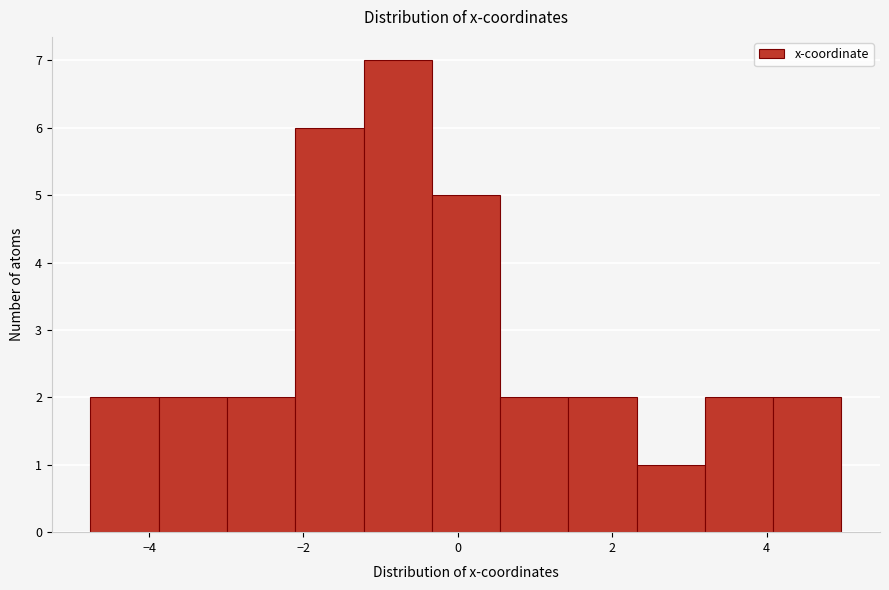

Reading left to right, transcribe this chart: for each bar, give the range it covers on the x-axis and its height. Neither the bar edges nor the heights are printed on the chart, so give them approximately, as read against the axes.

-4.8 to -3.8: 2
-3.8 to -3.0: 2
-3.0 to -2.2: 2
-2.2 to -1.2: 6
-1.2 to -0.4: 7
-0.4 to 0.6: 5
0.6 to 1.4: 2
1.4 to 2.4: 2
2.4 to 3.2: 1
3.2 to 4.0: 2
4.0 to 5.0: 2